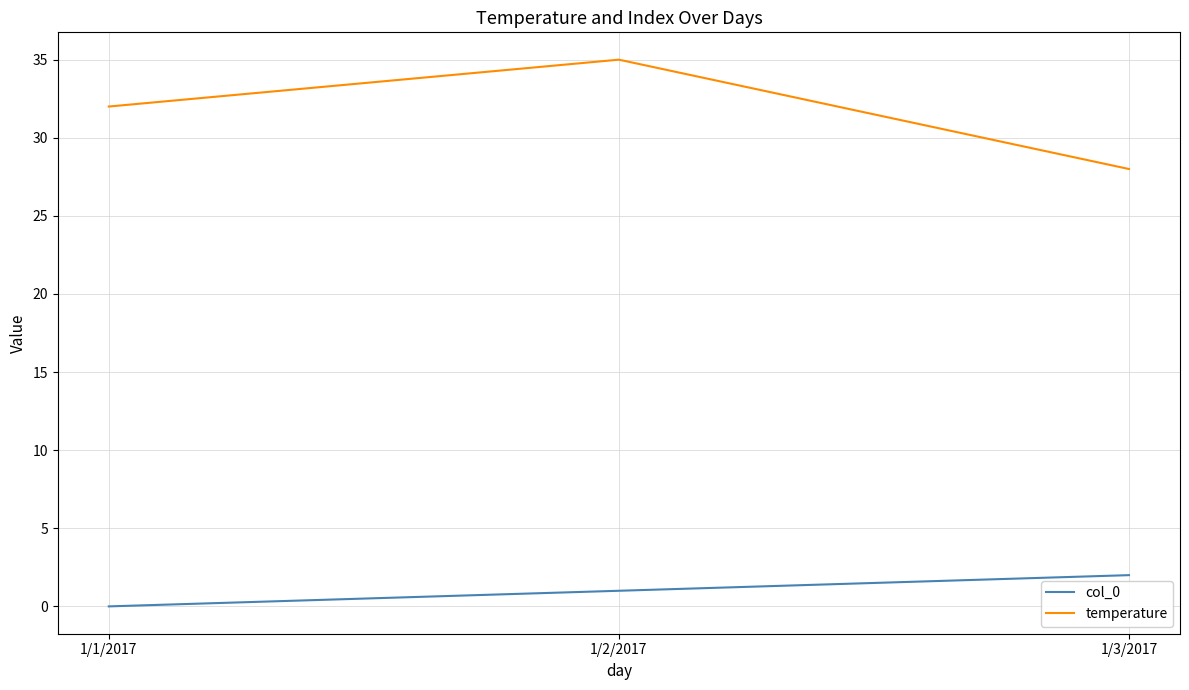

What is the average value of the temperature series?

32